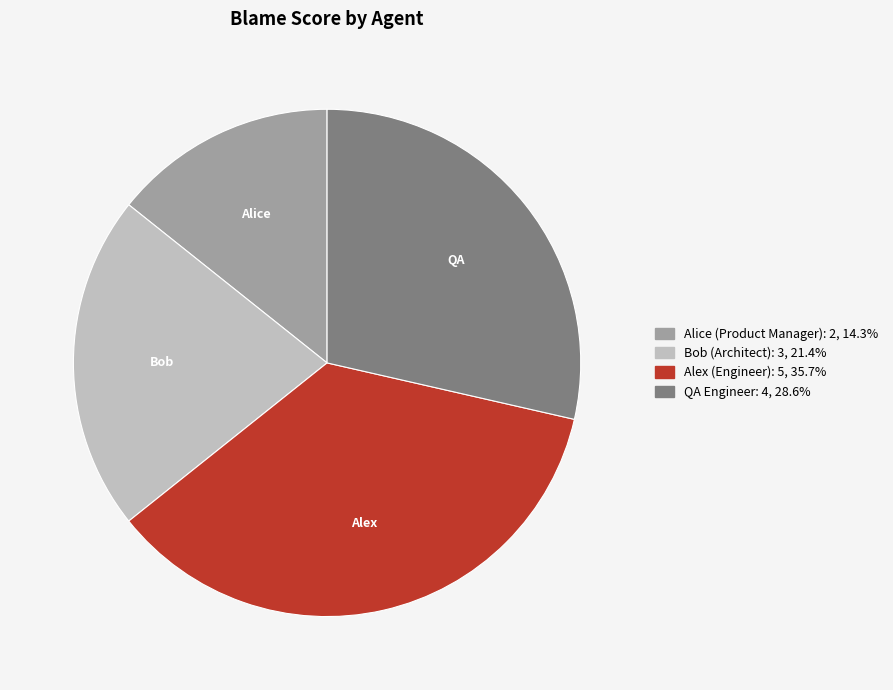

Rank the categories by value from highest to lowest.

Alex (Engineer), QA Engineer, Bob (Architect), Alice (Product Manager)